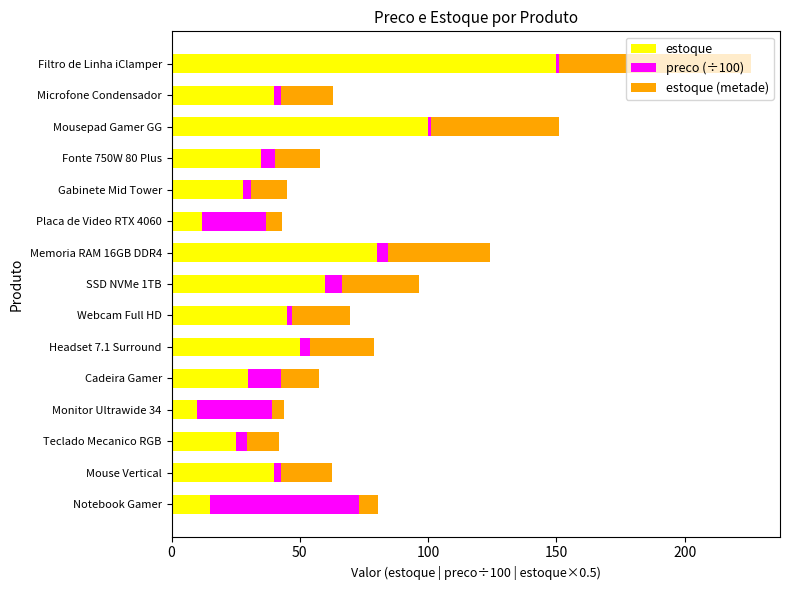

The value of estoque at Cadeira Gamer is 30.0. True or false?

True